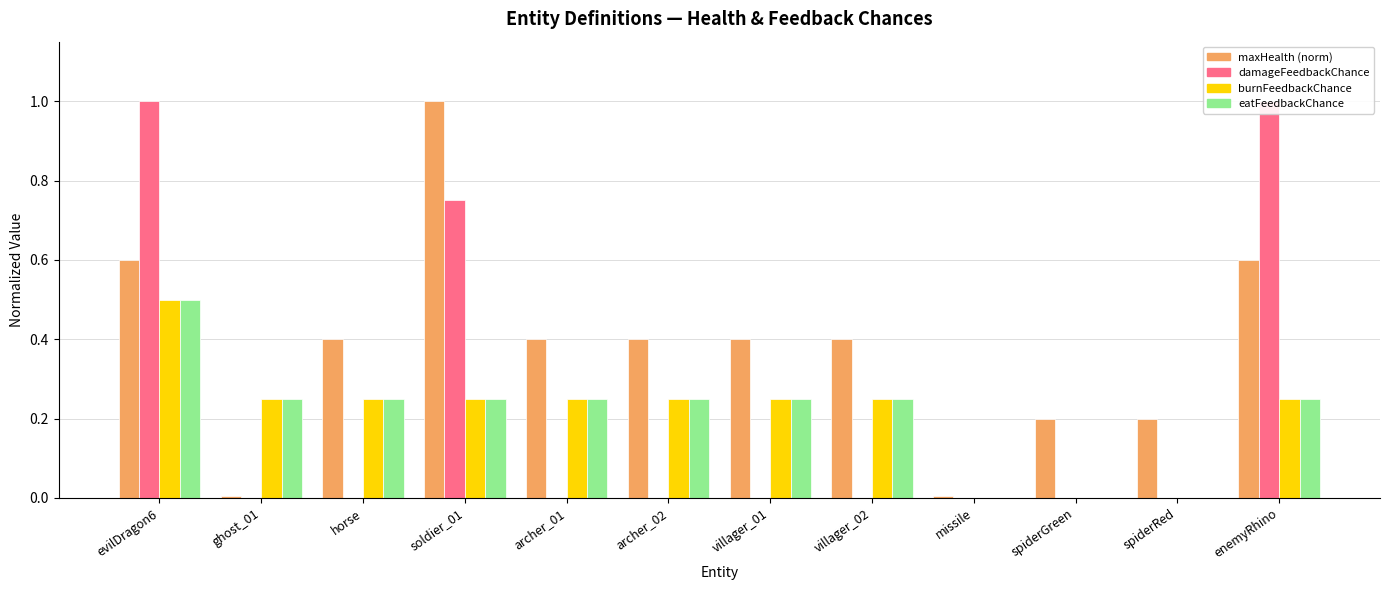

Rank the categories by damageFeedbackChance value from lowest to highest.

ghost_01, horse, archer_01, archer_02, villager_01, villager_02, missile, spiderGreen, spiderRed, soldier_01, evilDragon6, enemyRhino